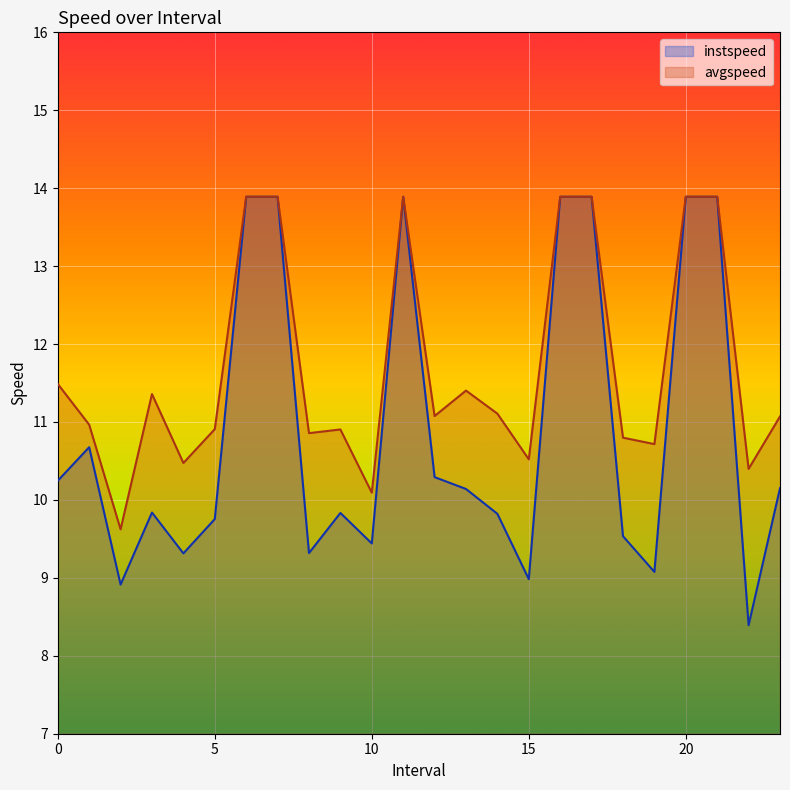

How many data points in avgspeed are above 11?

13